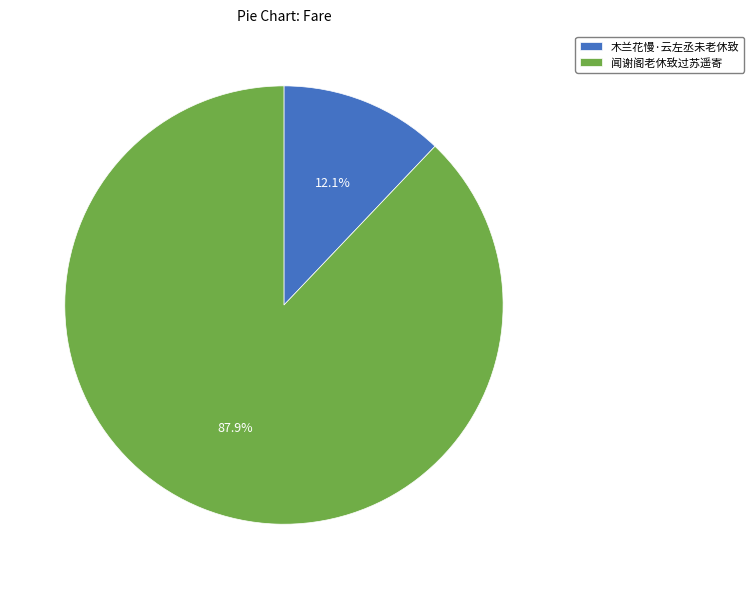

Is the sum of 木兰花慢·云左丞未老休致 and 闻谢阁老休致过苏遥寄 greater than half?

Yes